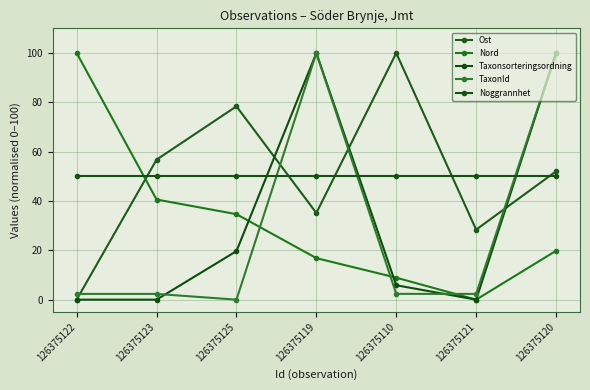

At how many categories does at least one series exceed 89?

4